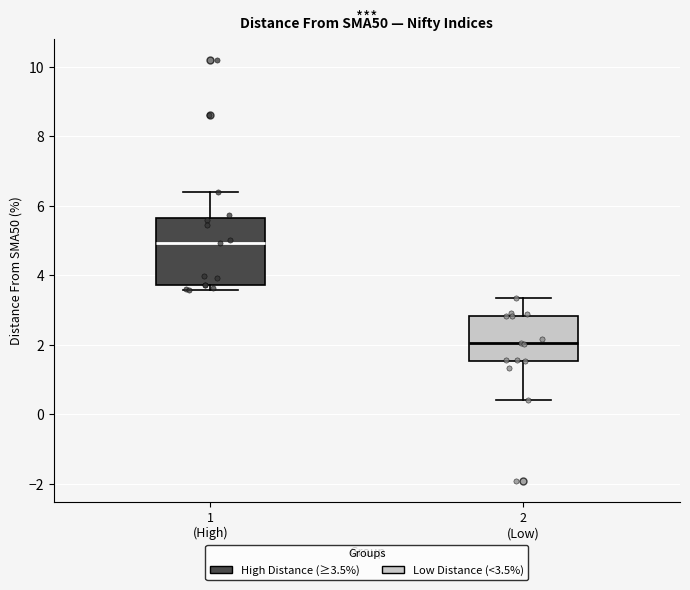

Which box has the lowest median line?

2 (Low)